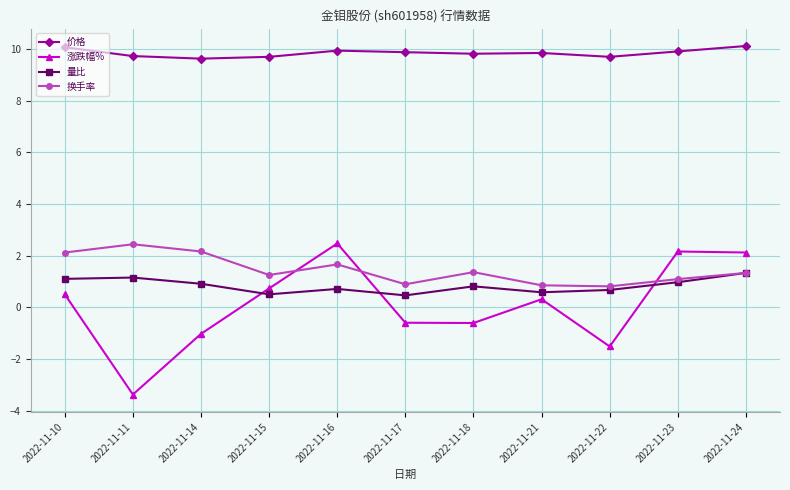

What is the smallest value displayed?

-3.4